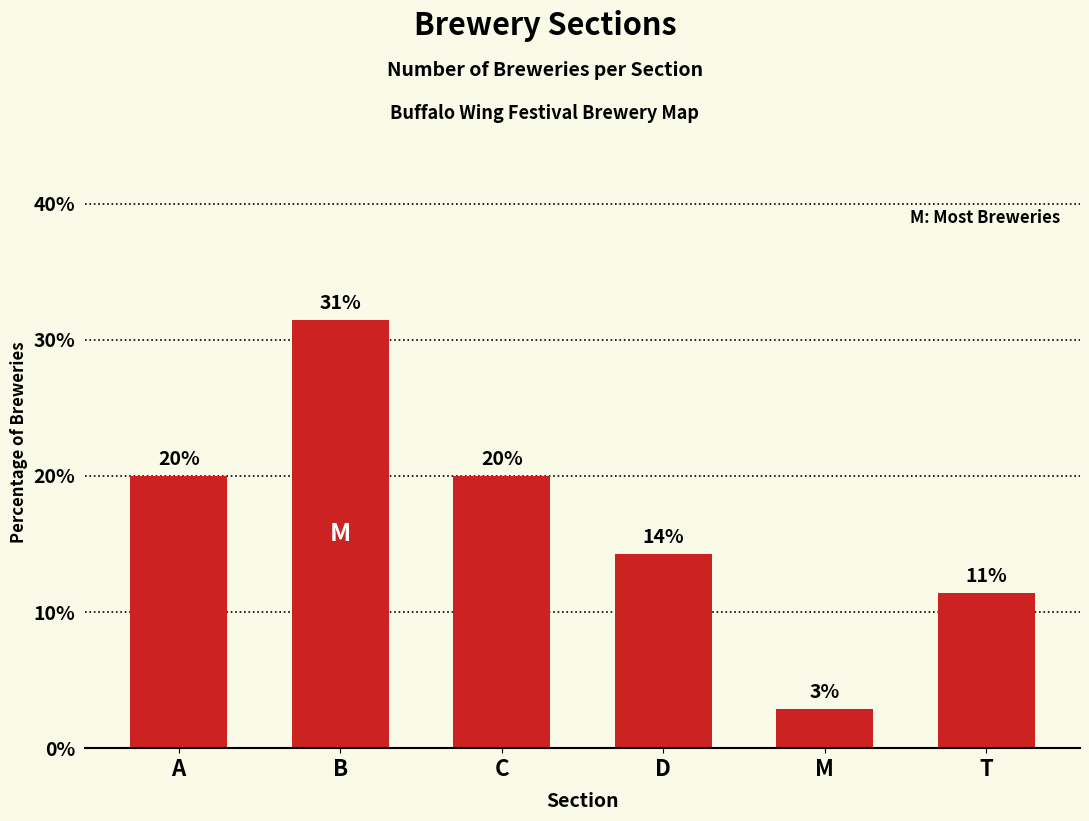

The value at T is 11.4. True or false?

True